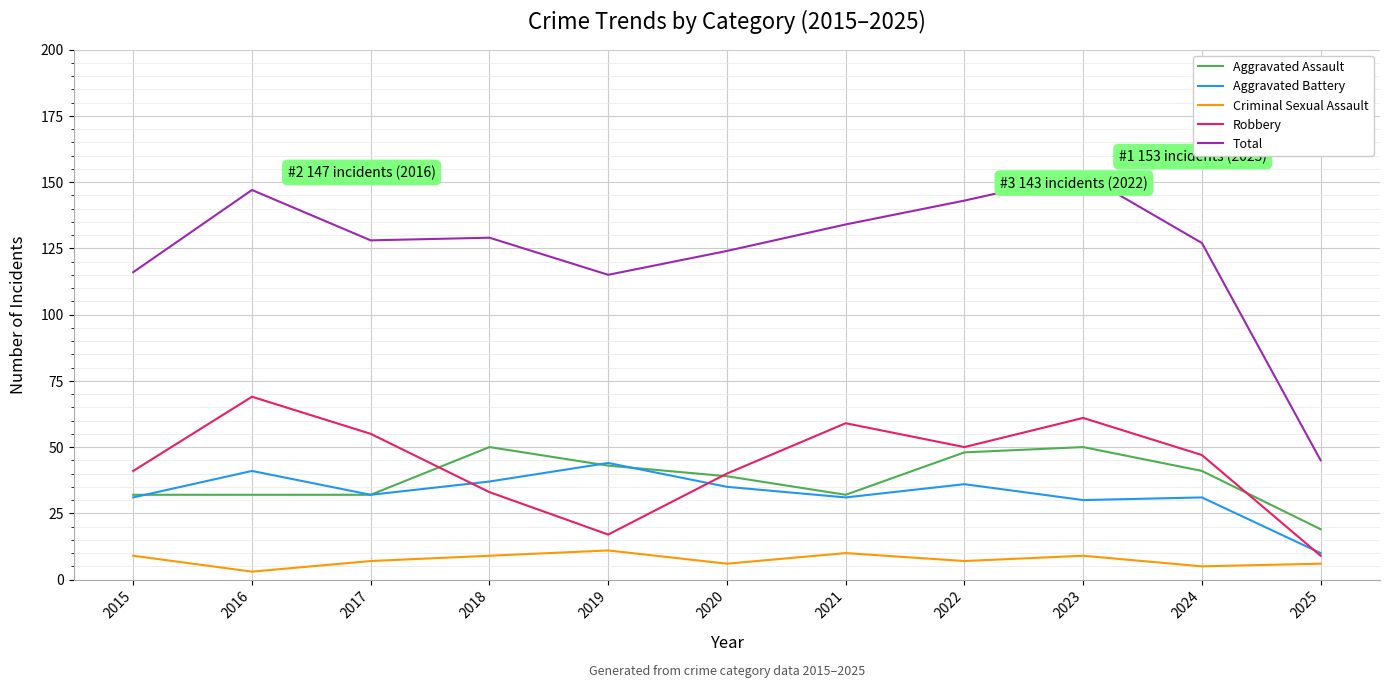

How many categories are shown in the chart?

11